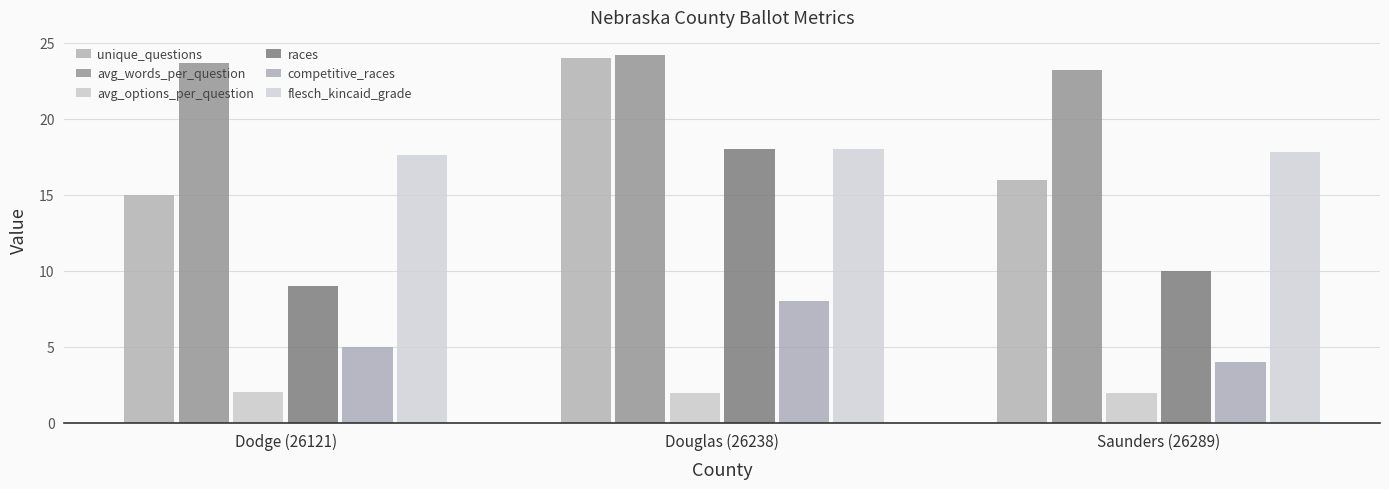

Are the bars grouped side by side (vs. stacked)?

Yes